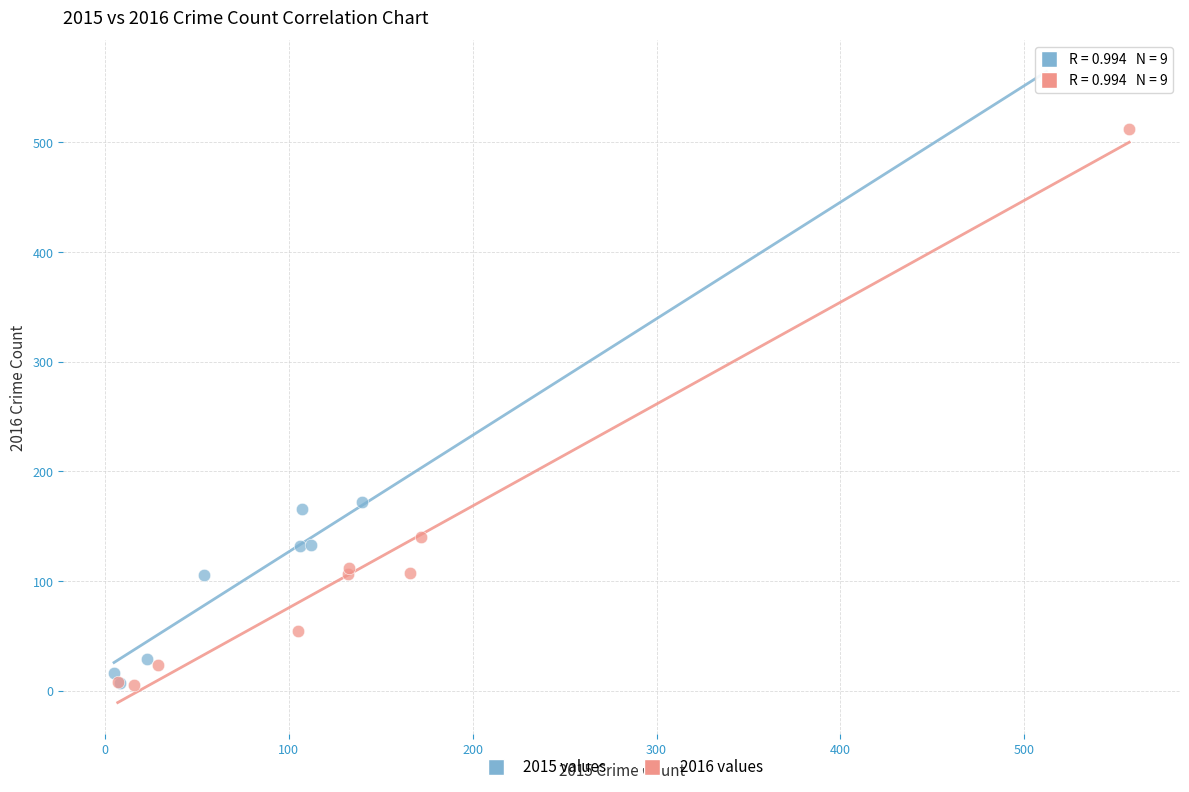

Which series has the largest Y range (max minus min)?

2015 values